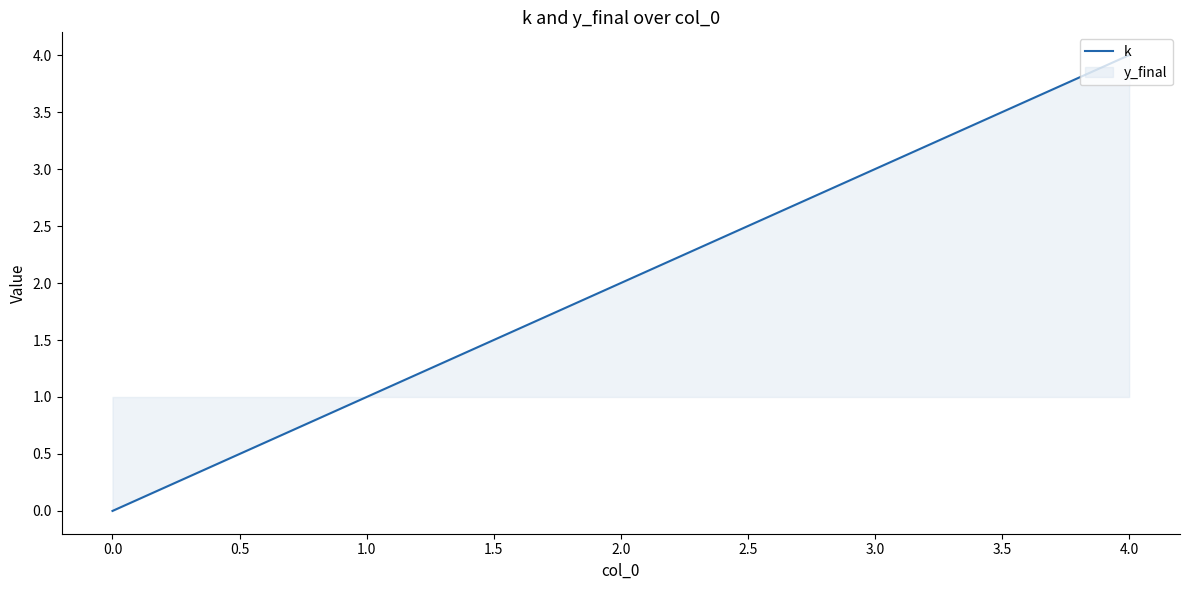

Count the number of categories in the chart.

5